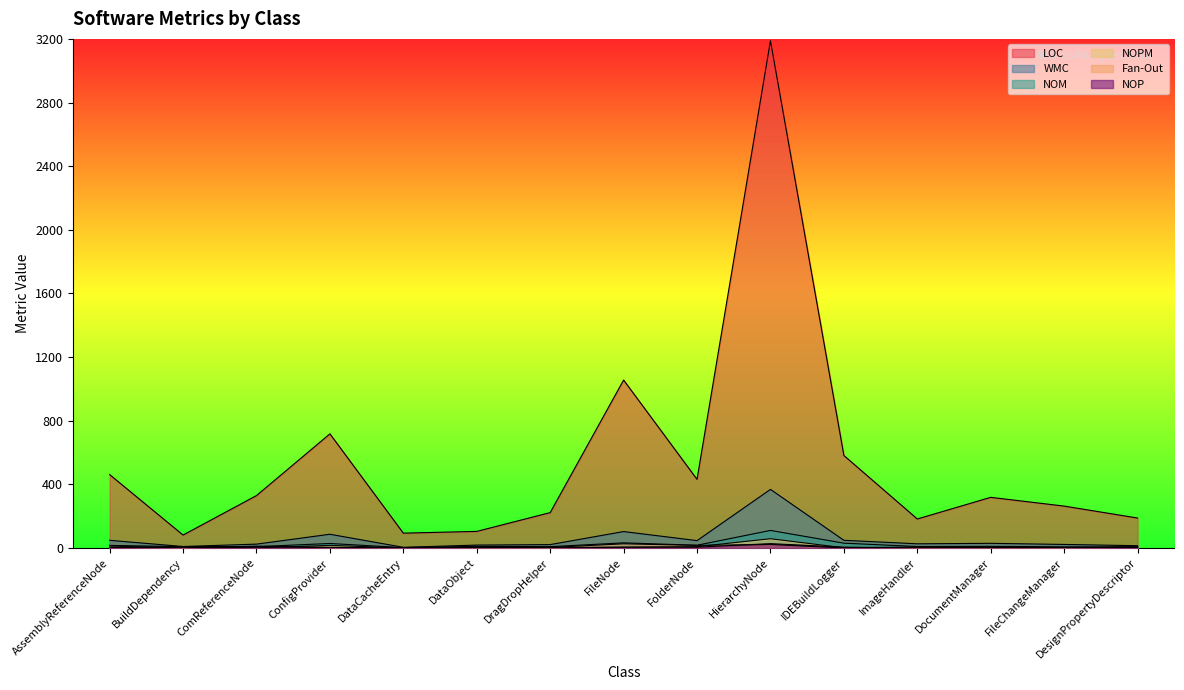

What is the maximum value for NOPM?

59